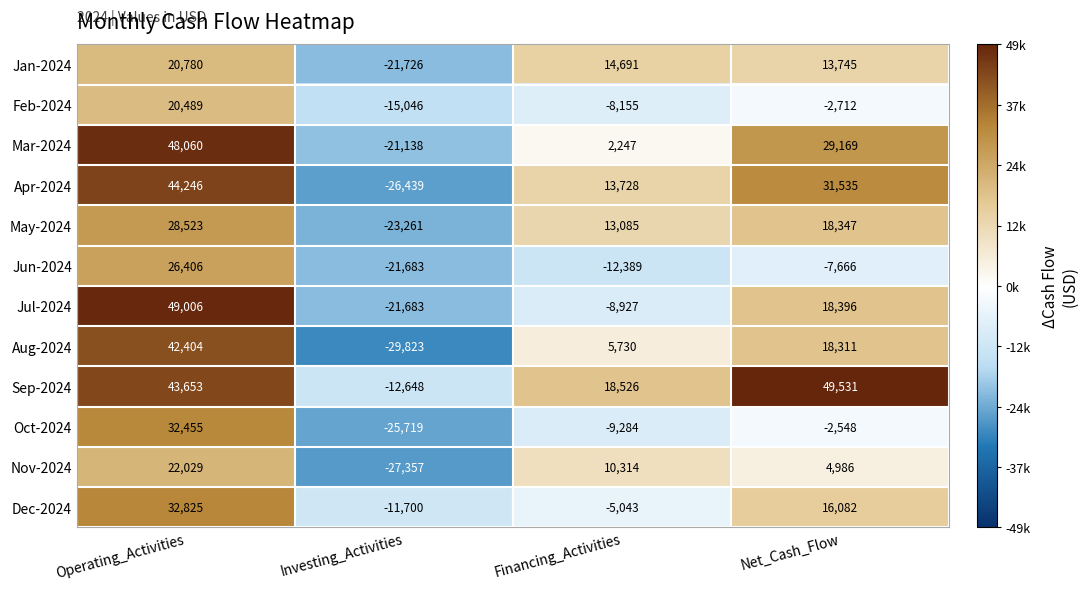

What is the smallest value displayed?

-29823